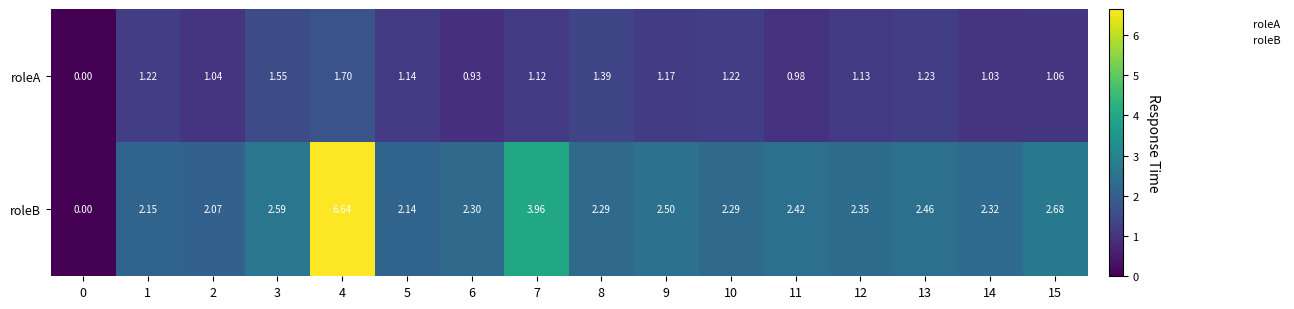

How many series are shown in this chart?

2